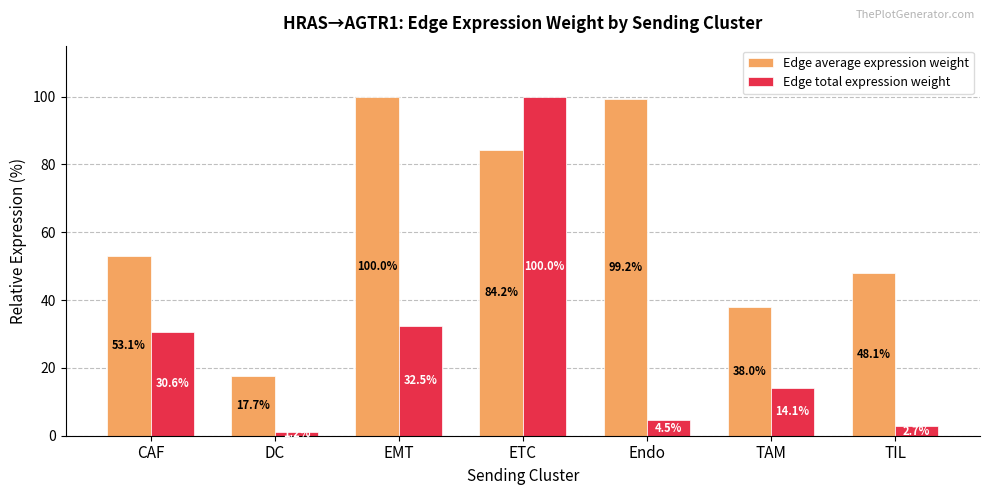

Reading left to right, what are all the values shown in this chart?

Edge average expression weight: CAF=53.1	DC=17.7	EMT=100.0	ETC=84.2	Endo=99.2	TAM=38.0	TIL=48.1
Edge total expression weight: CAF=30.6	DC=1.2	EMT=32.5	ETC=100.0	Endo=4.5	TAM=14.1	TIL=2.7